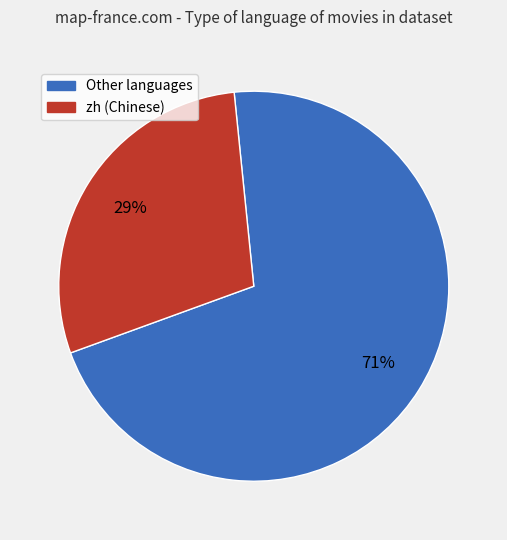

To the nearest percent, what is the average slice percentage?

50%